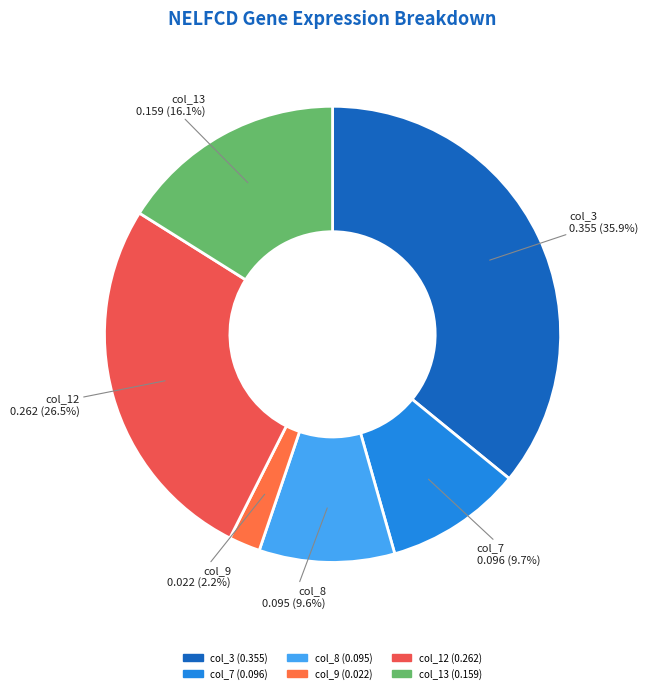

Count the number of slices in the pie.

6